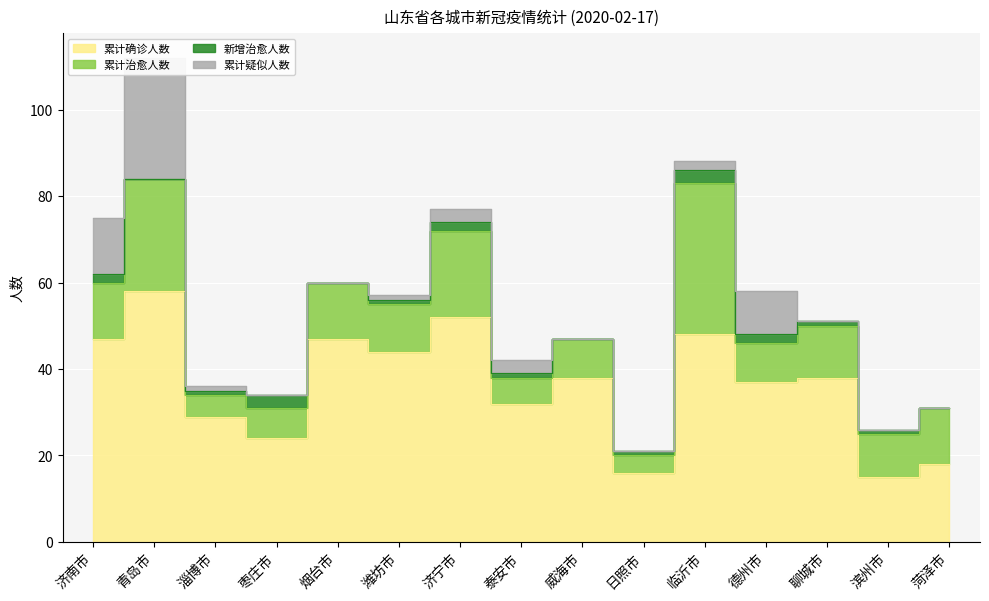

Reading right to left, extract all data points from this chart.

累计确诊人数: 18	15	38	37	48	16	38	32	52	44	47	24	29	58	47
累计治愈人数: 13	10	12	9	35	4	9	6	20	11	13	7	5	26	13
新增治愈人数: 0	1	1	2	3	1	0	1	2	1	0	3	1	0	2
累计疑似人数: 0	0	0	10	2	0	0	3	3	1	0	0	1	28	13